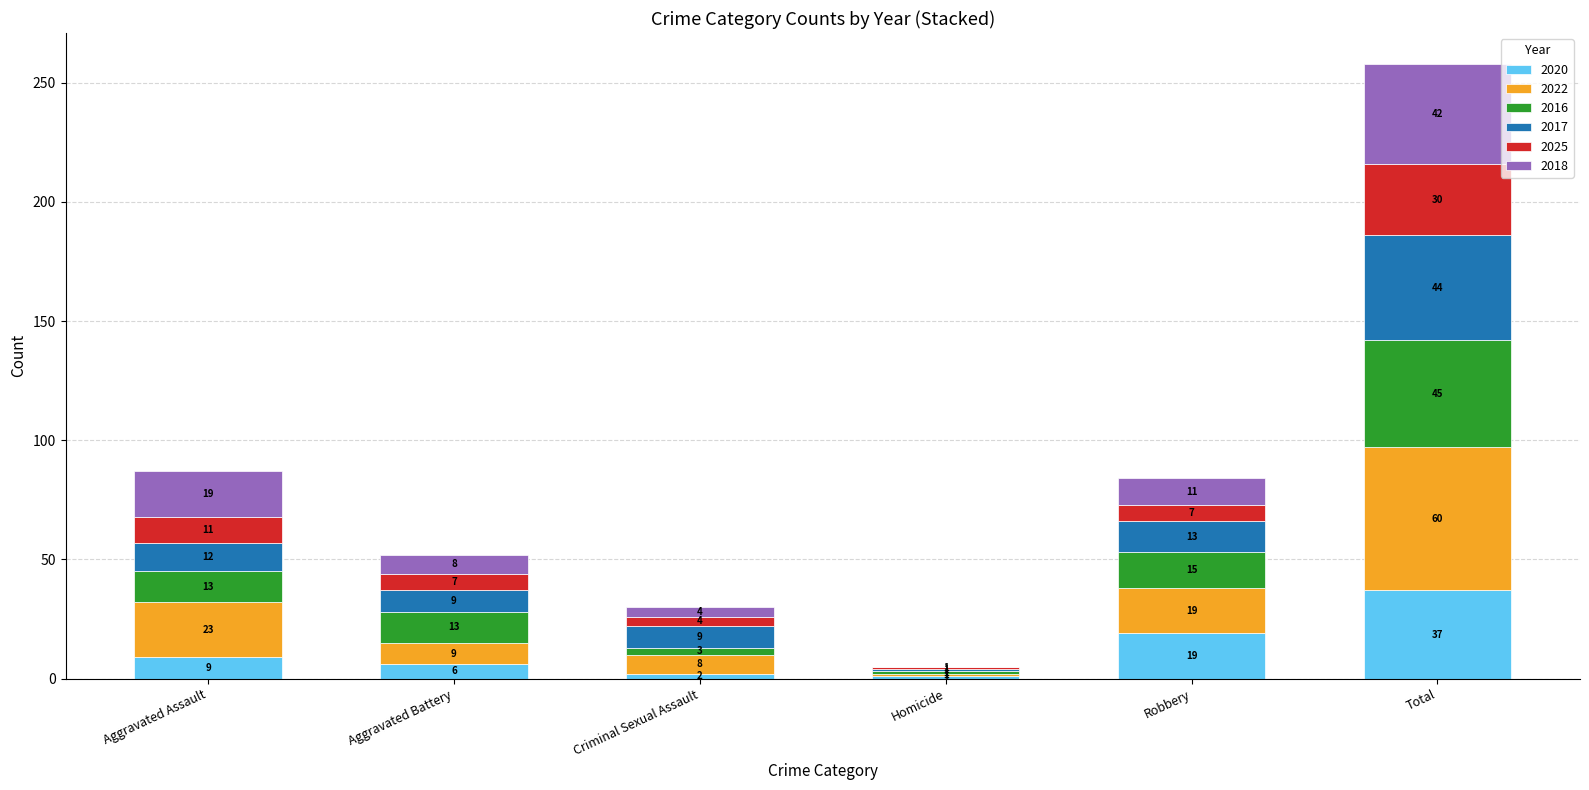

What is the maximum value for 2020?

37